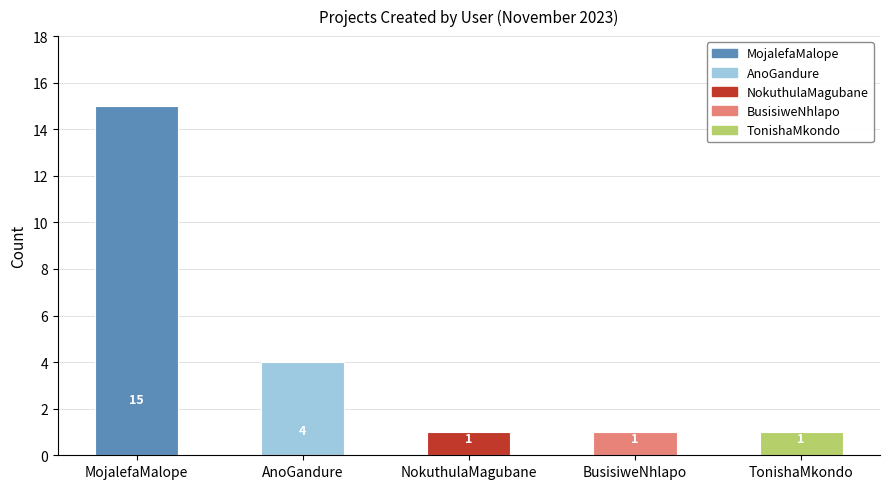

What position from the right is NokuthulaMagubane?

3